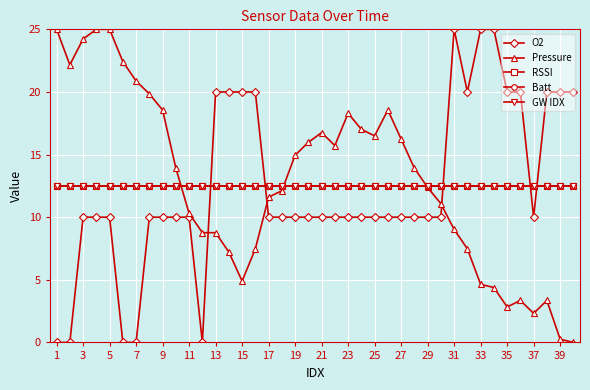

True or false: O2 and RSSI cross at least once.

True